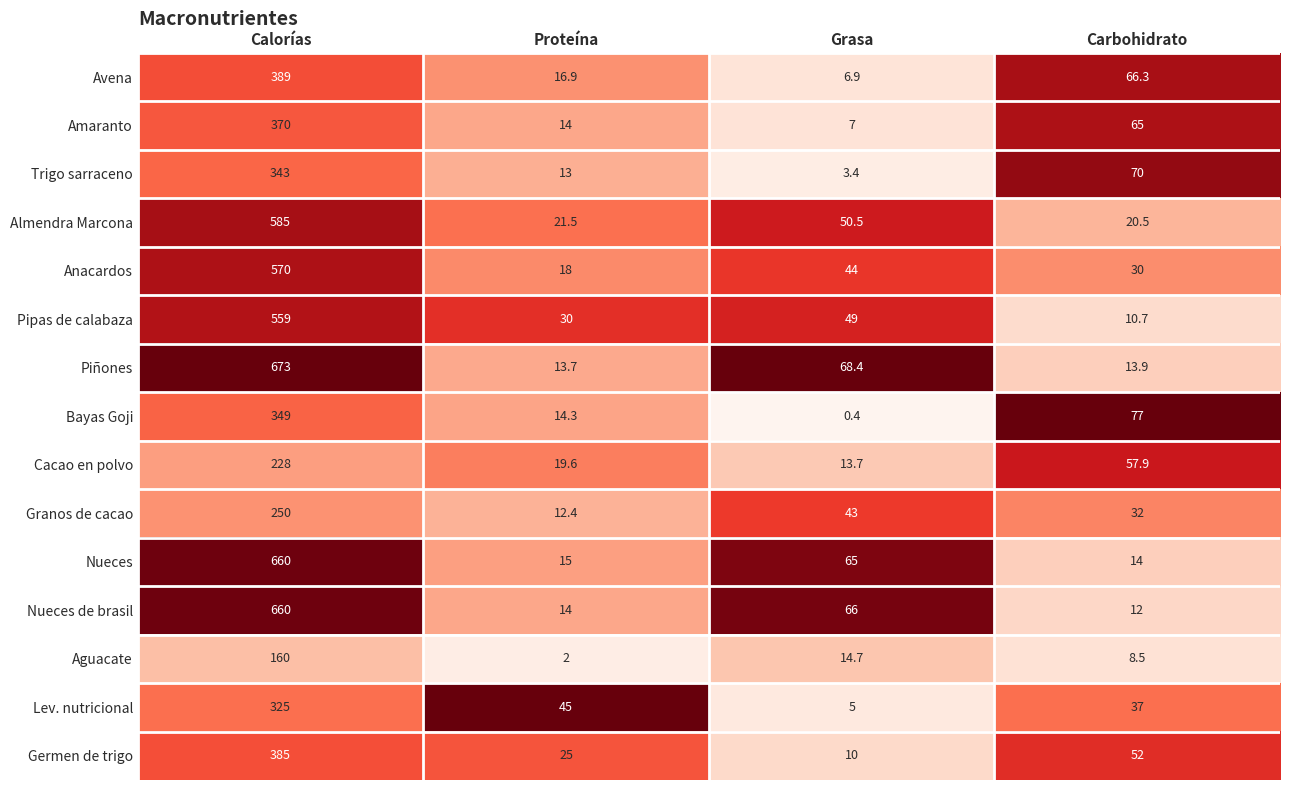

Which series has the widest spread of values?

Piñones